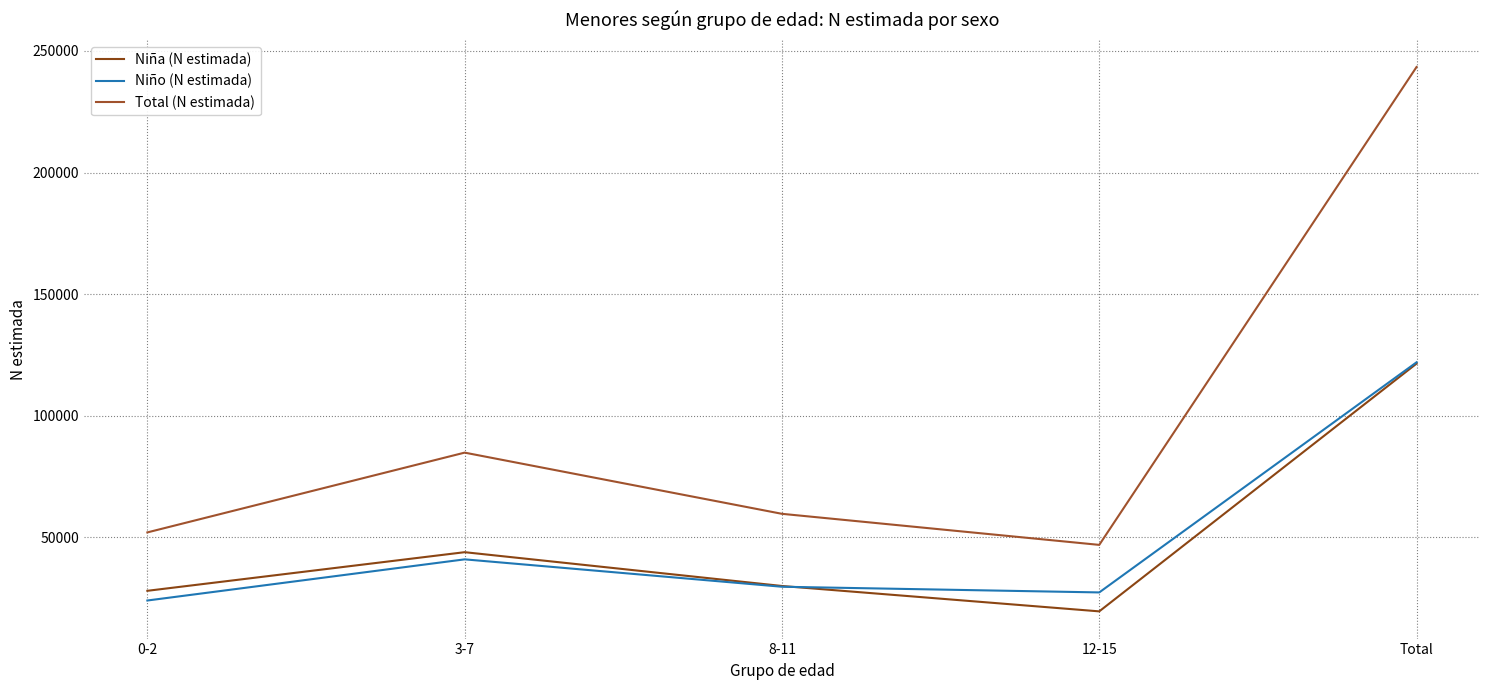

How many interior local peaks does the Niña (N estimada) series have?

1